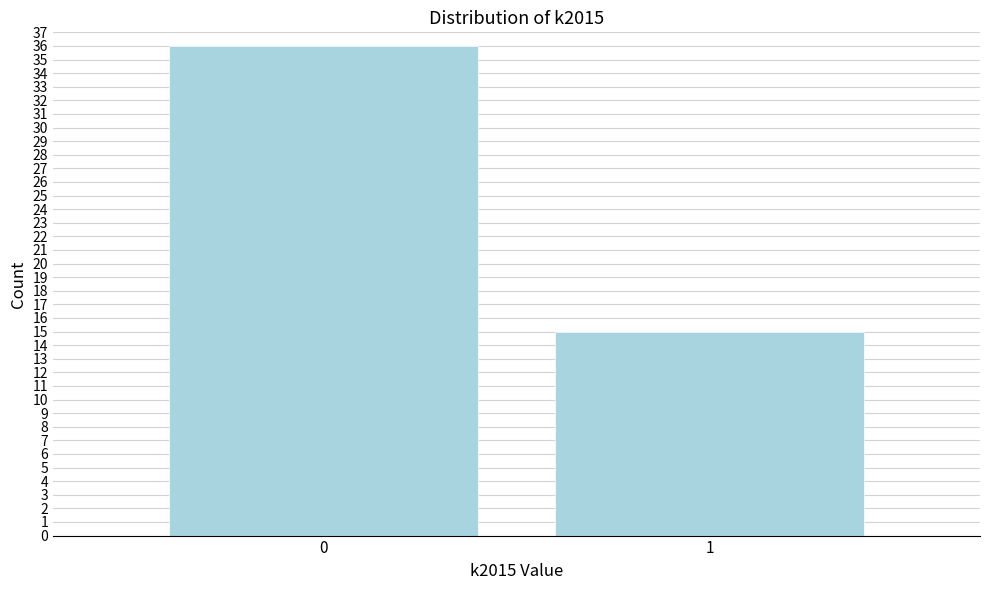

Reading right to left, extract all data points from this chart.

15	36